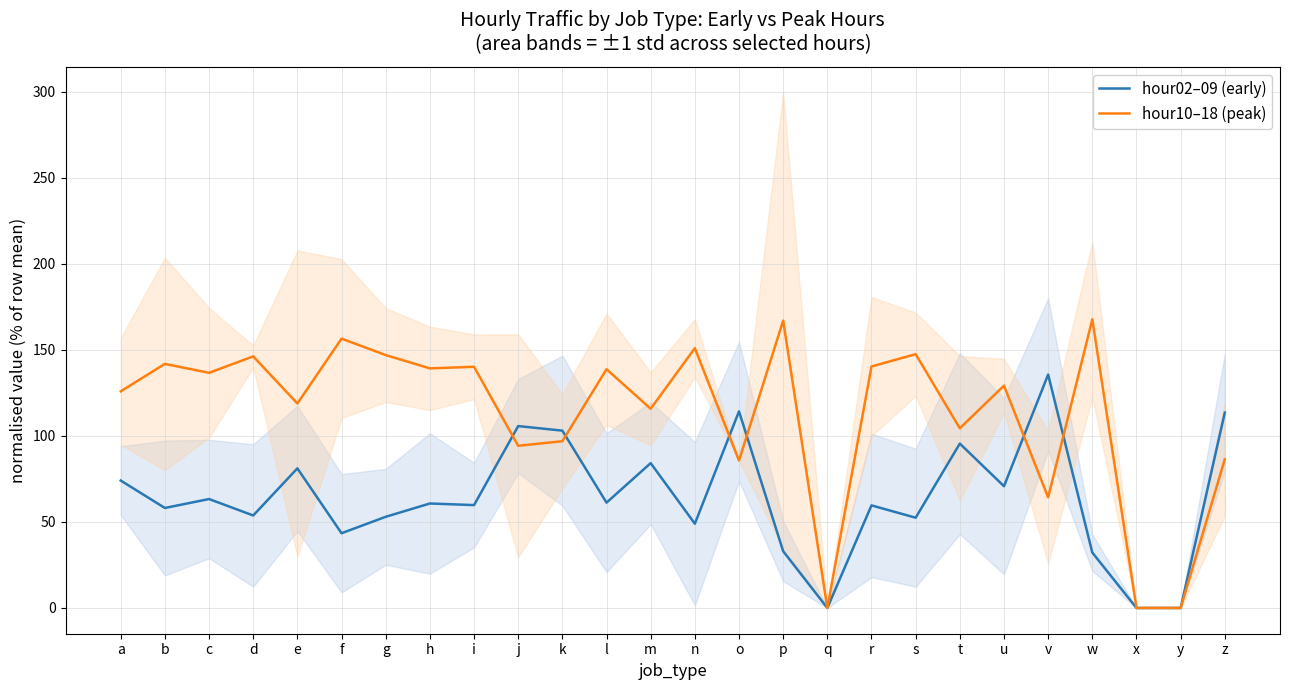

What are all the series names shown in the legend?

hour02–09 (early), hour10–18 (peak)